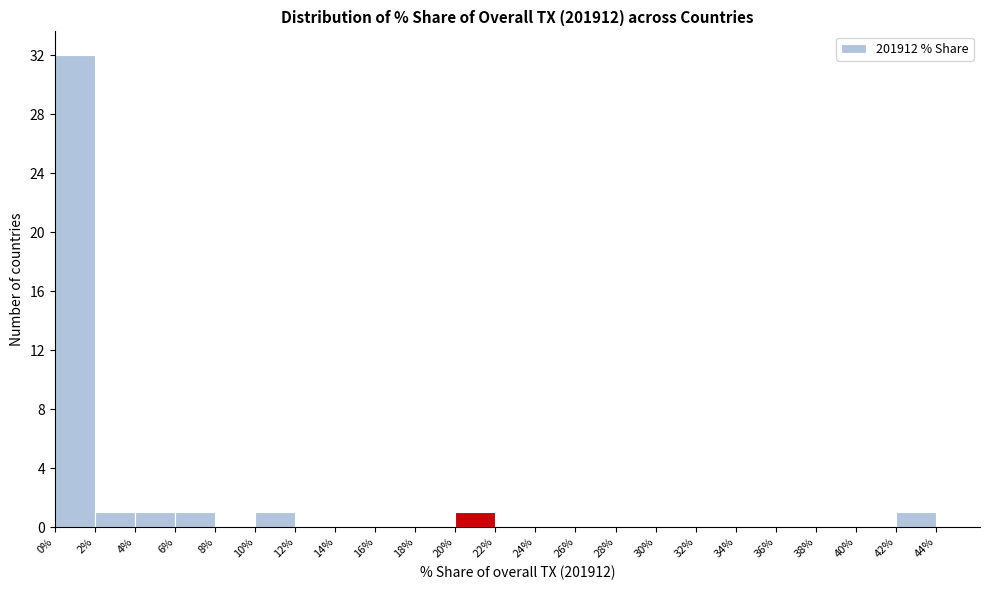

How tall is the bar that spans 0% to 2% on the x-axis? The values are not printed on the chart, so give them approximately, as read against the axis.

32